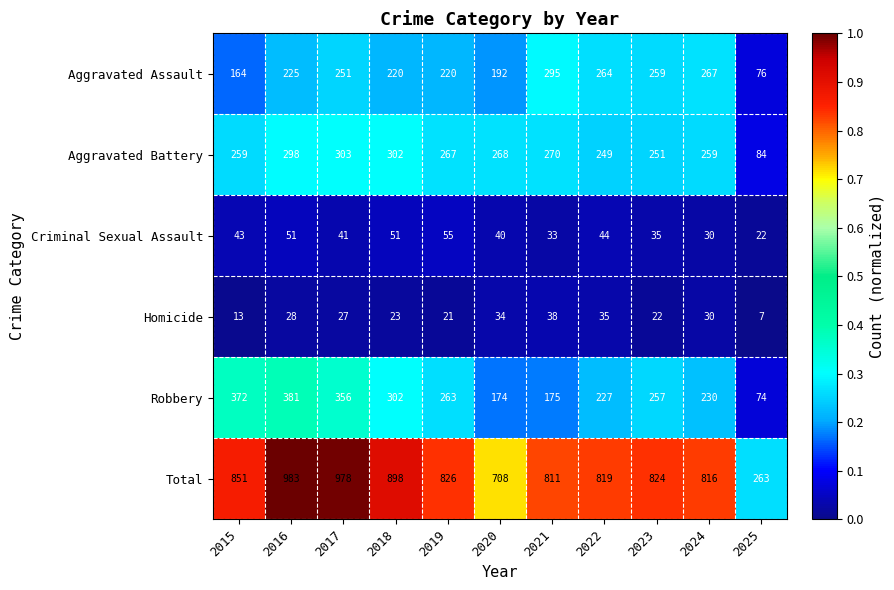

What is the difference between the second highest and second lowest values in the Total series?

270